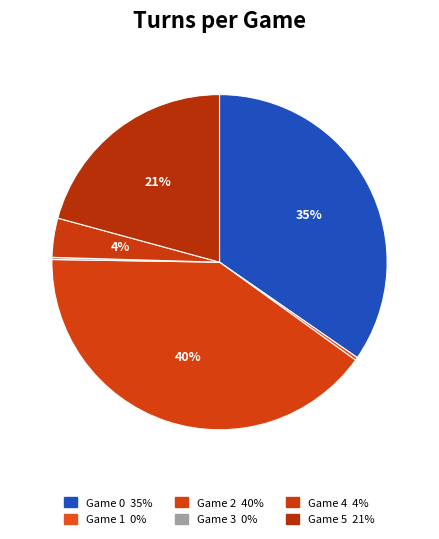

To the nearest percent, what is the difference between the largest and smallest slice percentages?

40%